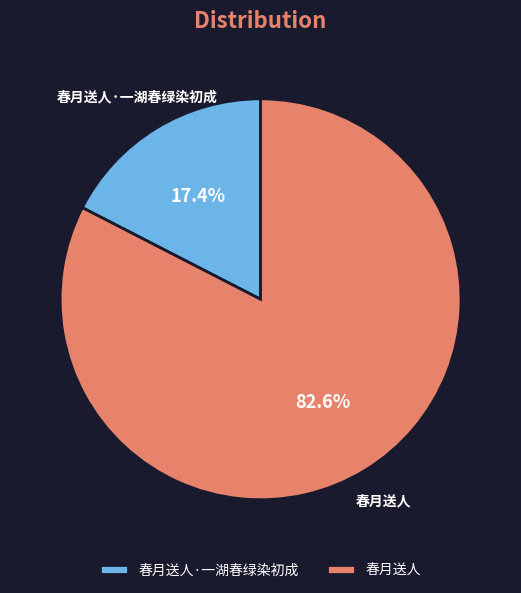

Rank the categories by value from lowest to highest.

春月送人·一湖春绿染初成, 春月送人